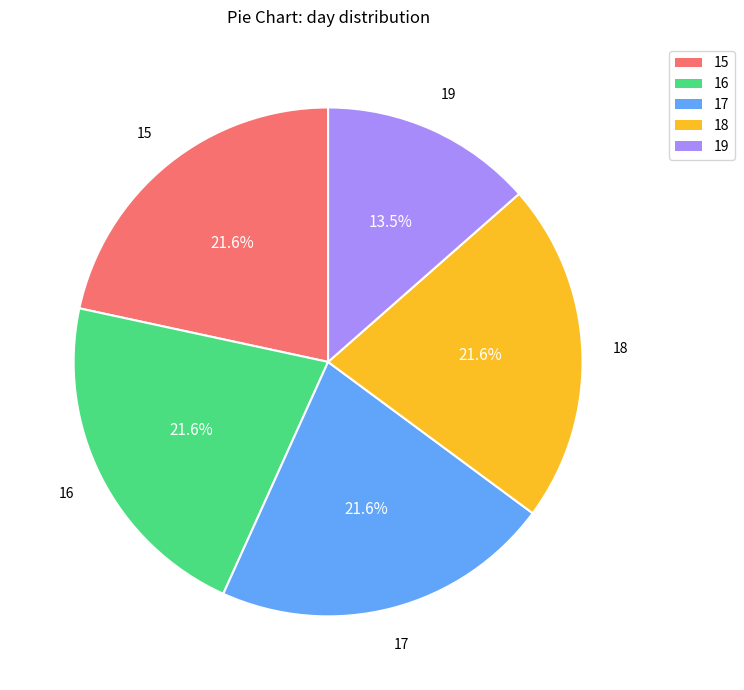

How much of the chart is everything except 15?

78.4%